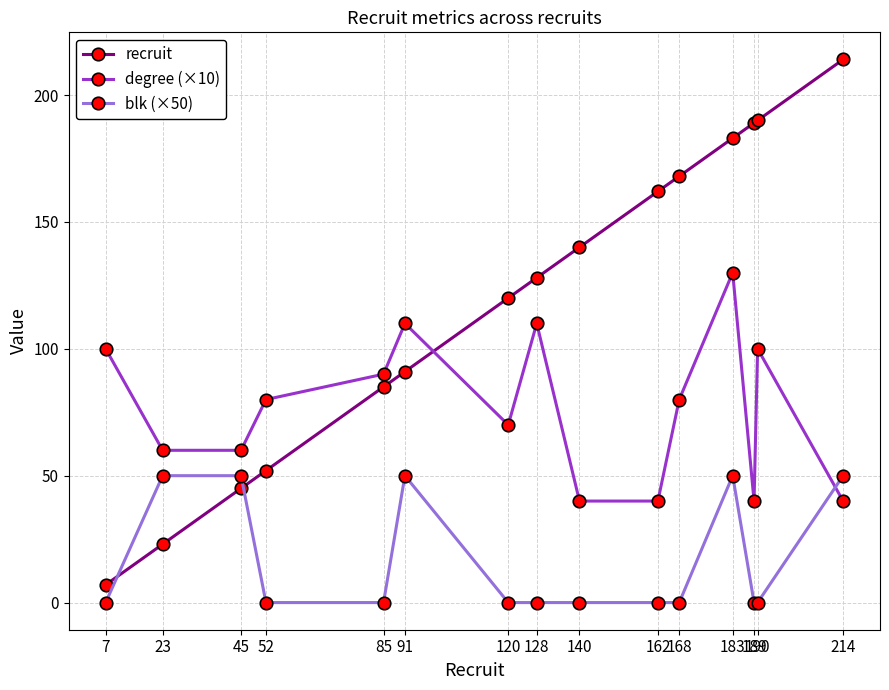

How many times do recruit and degree (×10) cross each other?

1